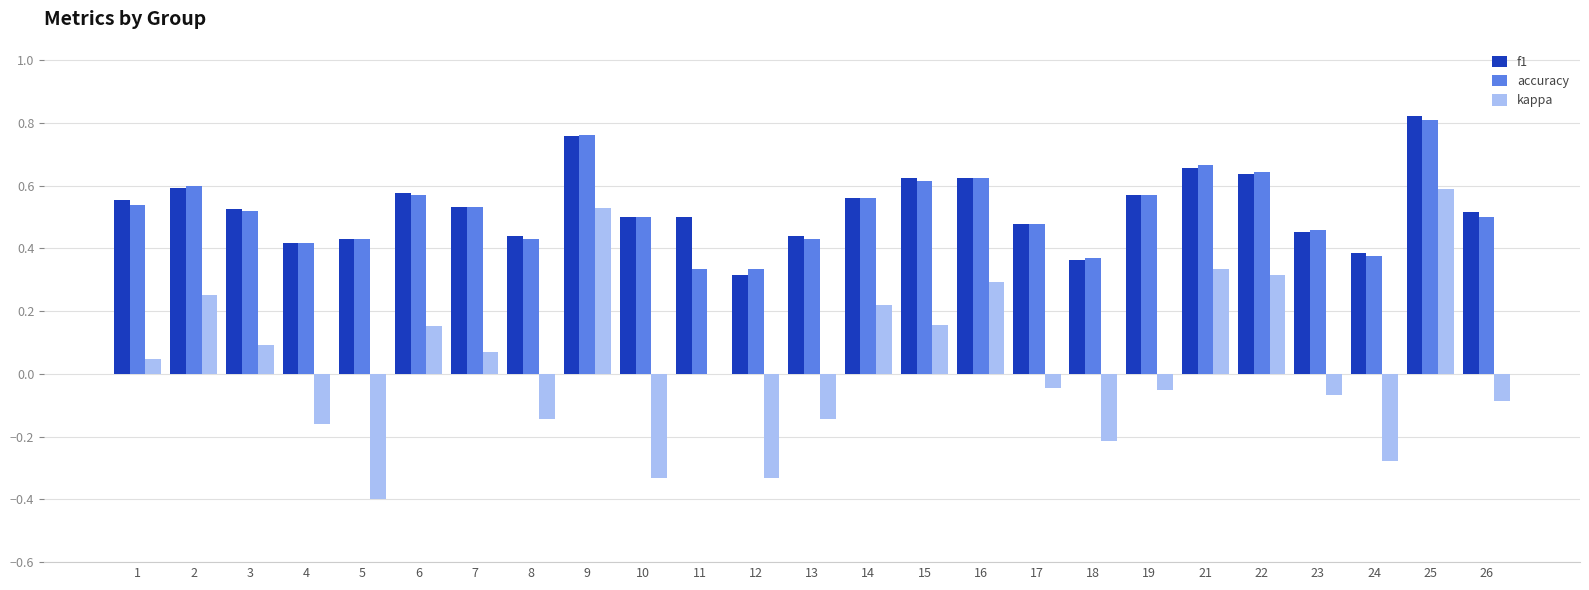

Is the value of kappa at 12 greater than the value of accuracy at 25?

No